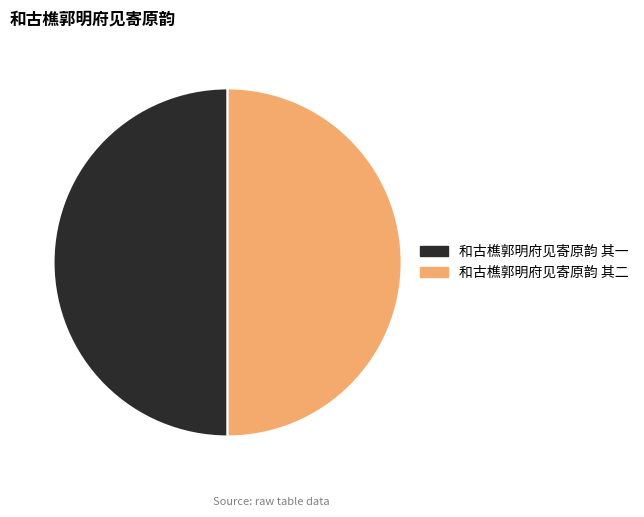

Combined, do 和古樵郭明府见寄原韵 其二 and 和古樵郭明府见寄原韵 其一 account for over 50%?

Yes